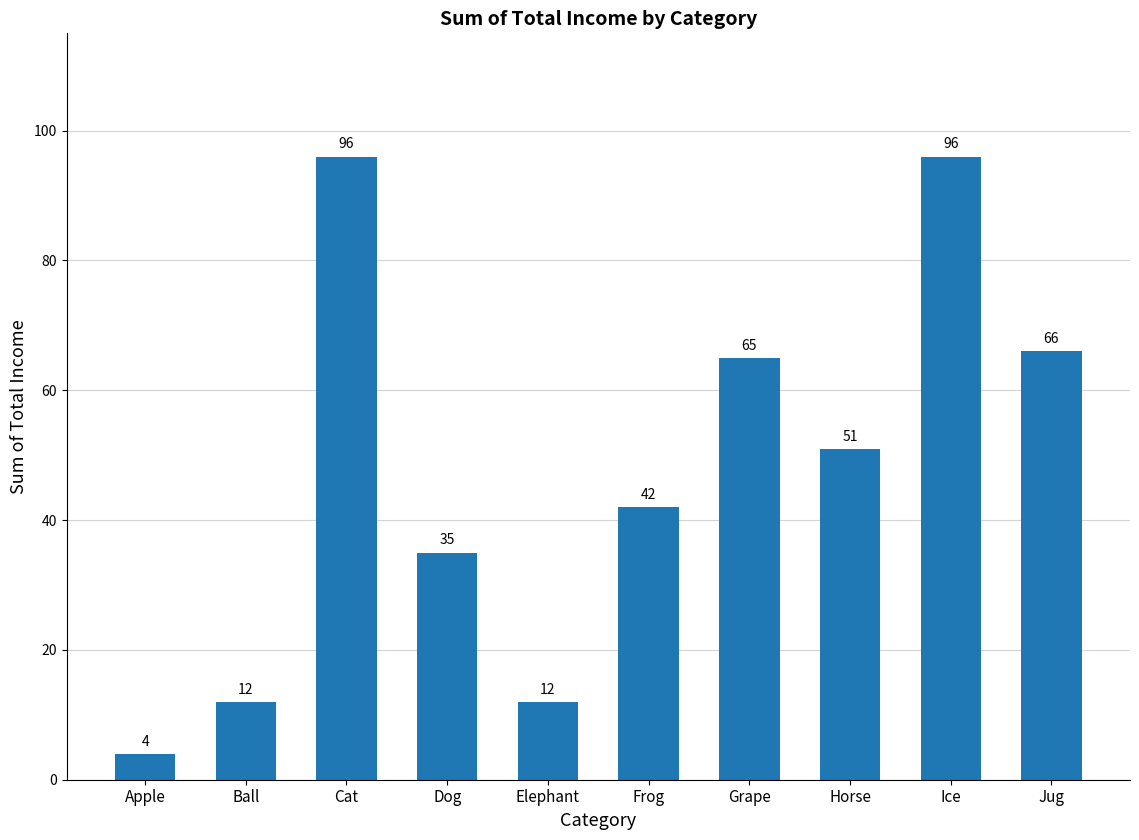

Where does the data first go above 51?

Cat